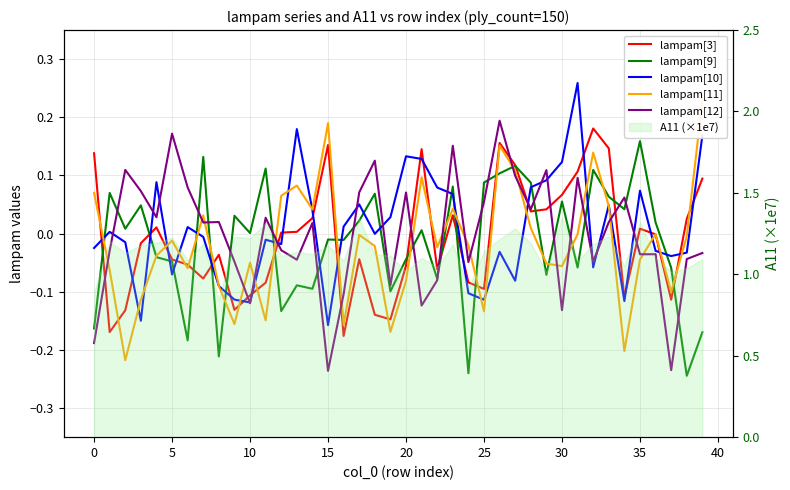

Which category has the highest value in the lampam[11] series?

39